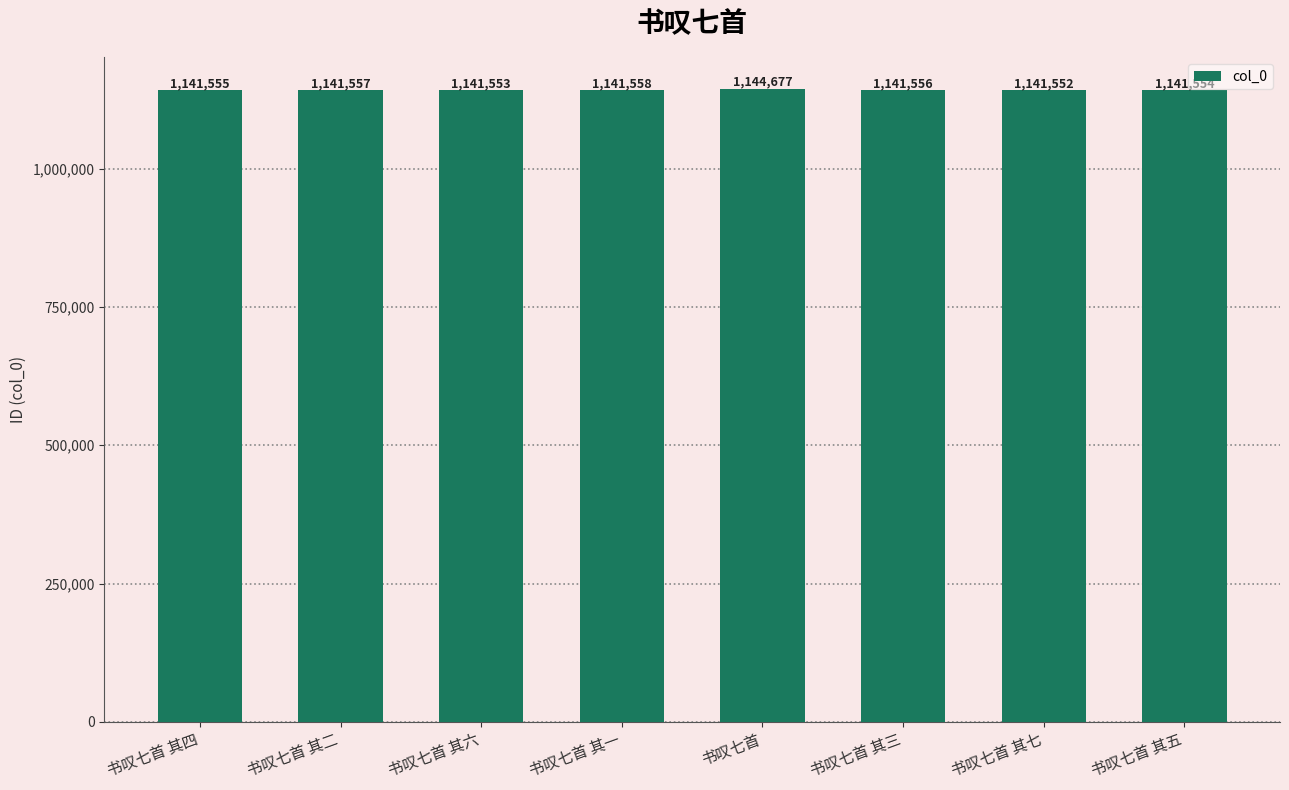

What is the minimum value shown in the chart?

1141552